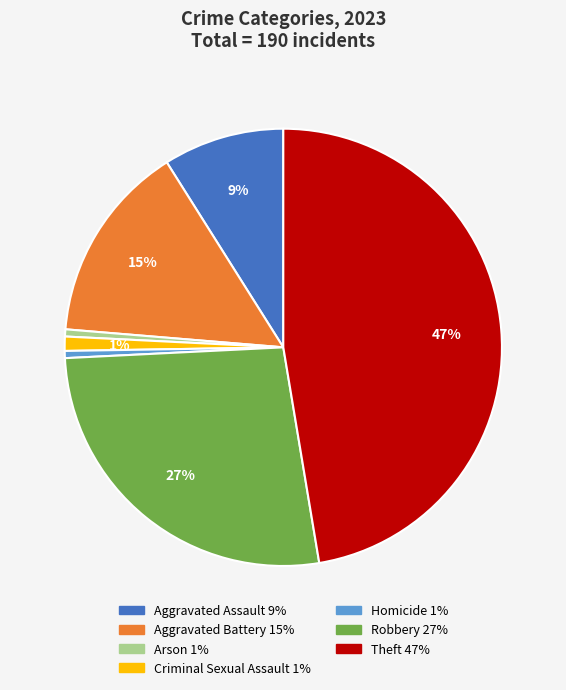

Is the sum of Theft and Aggravated Assault greater than half?

Yes